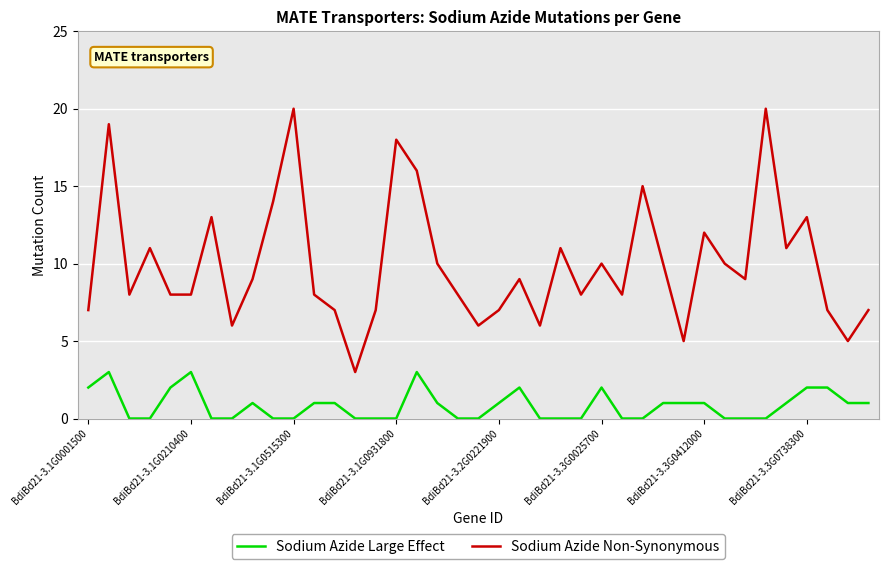

List the series in order of their peak value, highest first.

Sodium Azide Non-Synonymous, Sodium Azide Large Effect